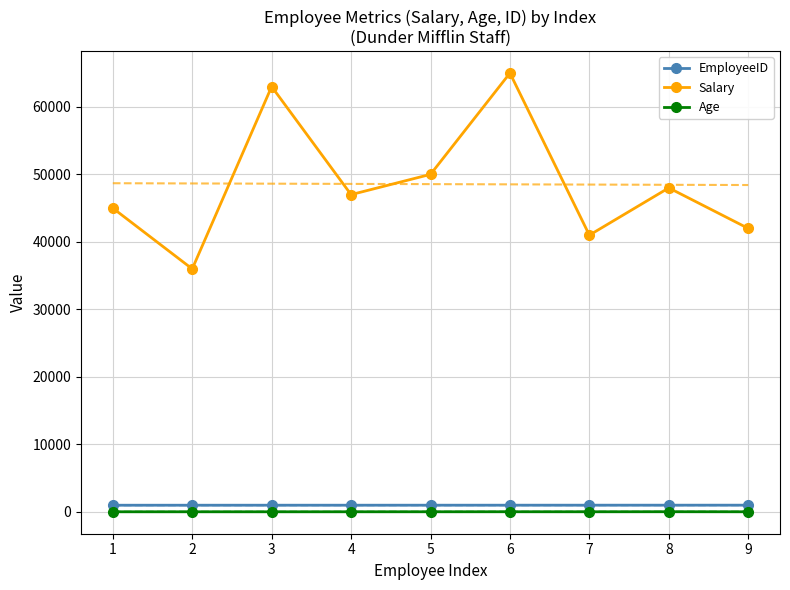

List the series in order of their peak value, lowest first.

Age, EmployeeID, Salary